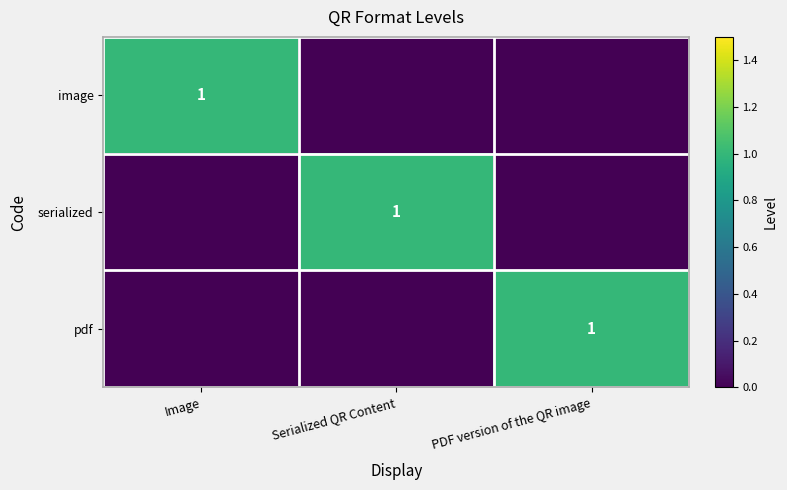

The value of pdf at PDF version of the QR image is 1. True or false?

True